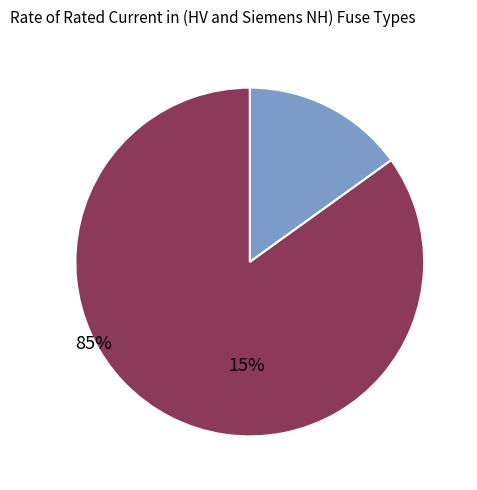

How many segments does this pie chart have?

2